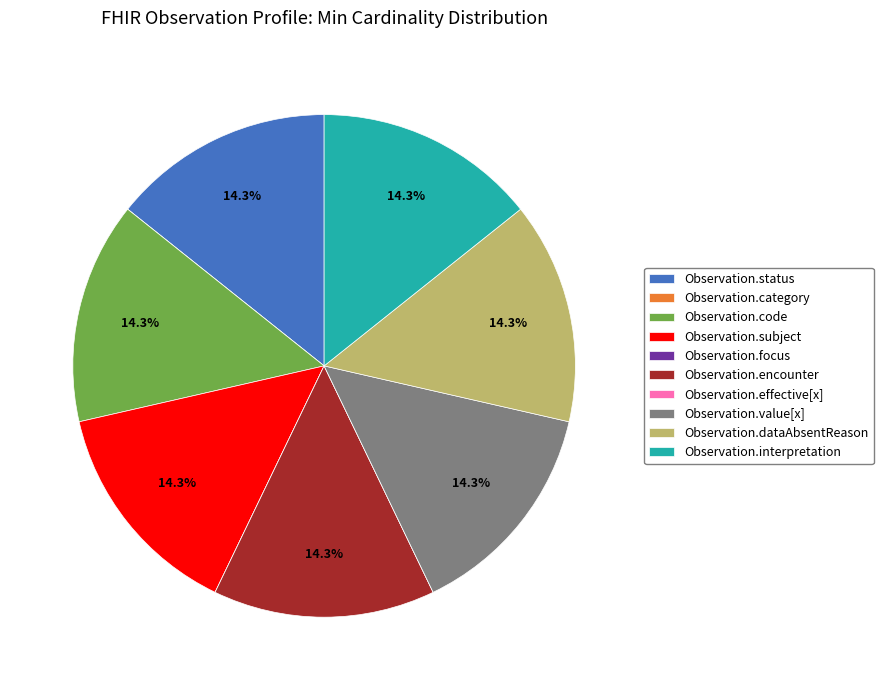

What percentage do Observation.value[x] and Observation.code together represent?

28.6%